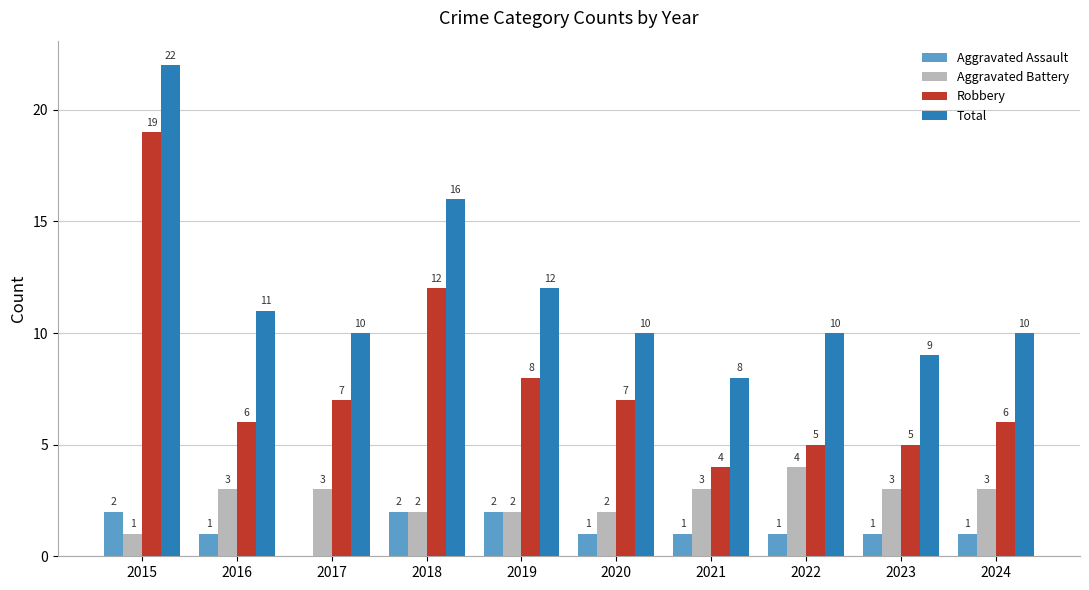

The Robbery series shows 2 at 2021. True or false?

False